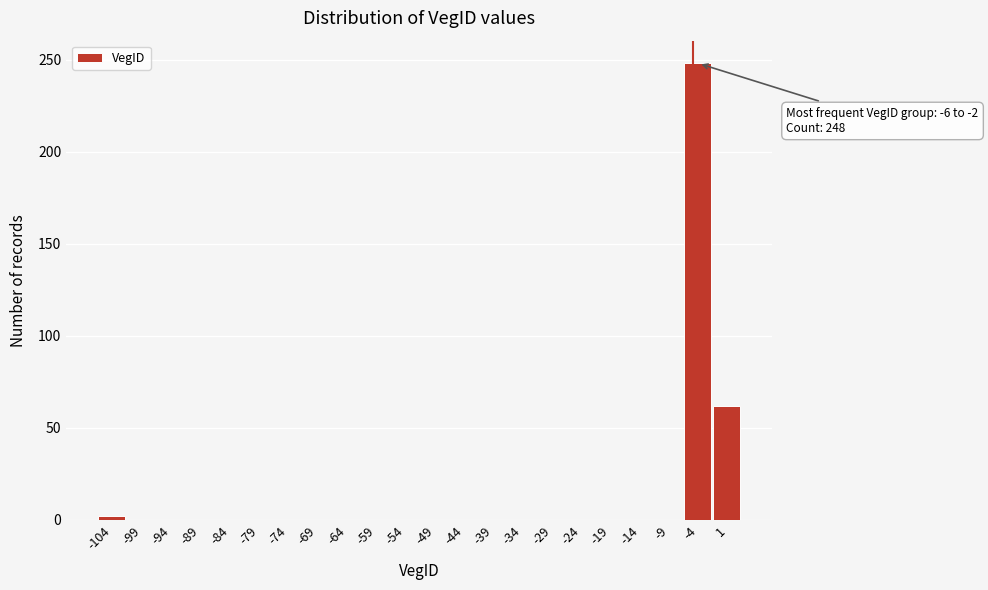

Which range on the x-axis has the tallest bar?

-6.5 to -1.5